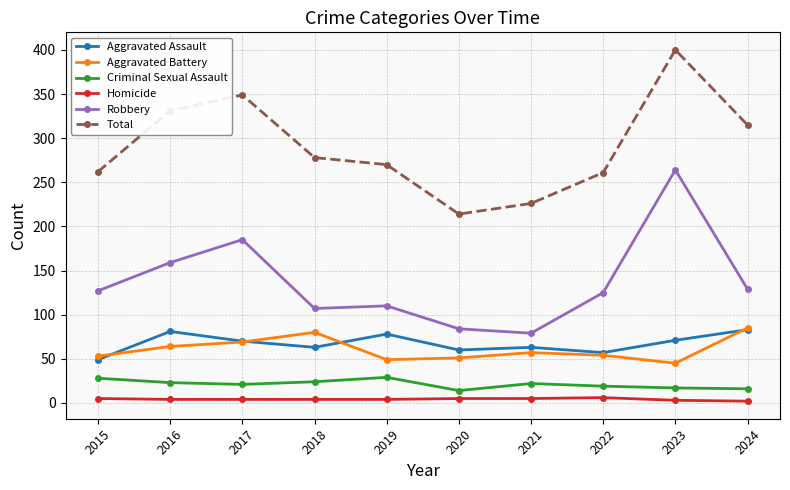

What is the spread (max minus min) of values at 2016?

327